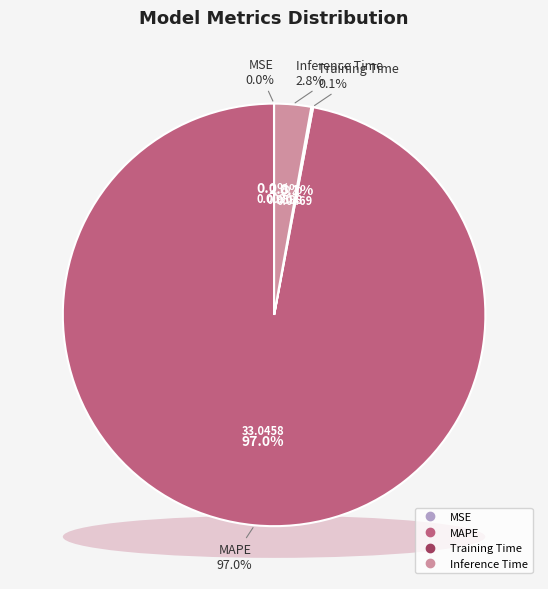

How many segments does this pie chart have?

4